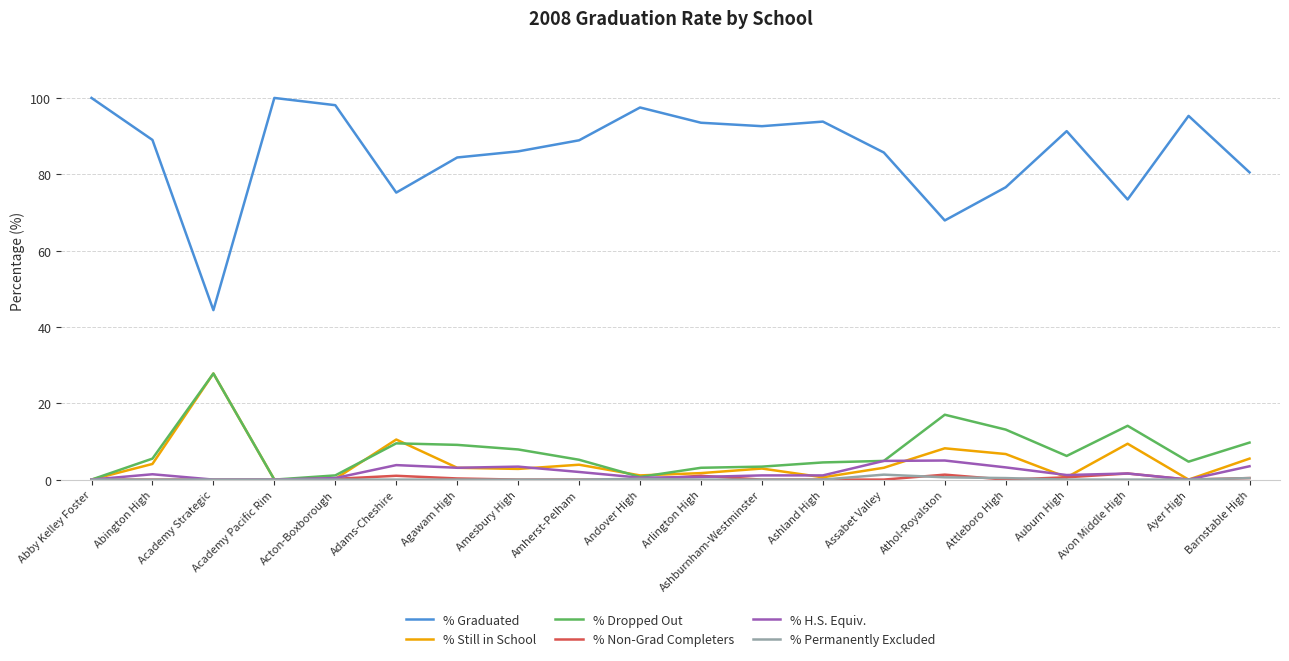

Count the % Non-Grad Completers values in the range 0 to 1.

18